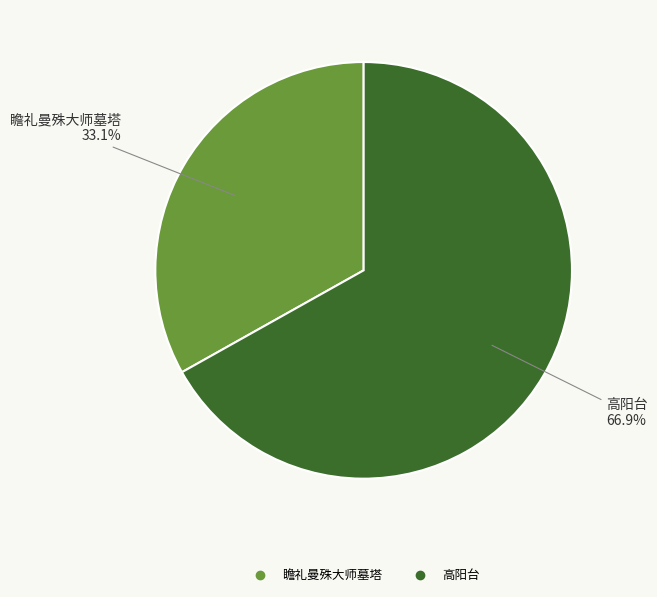

Count the number of slices in the pie.

2